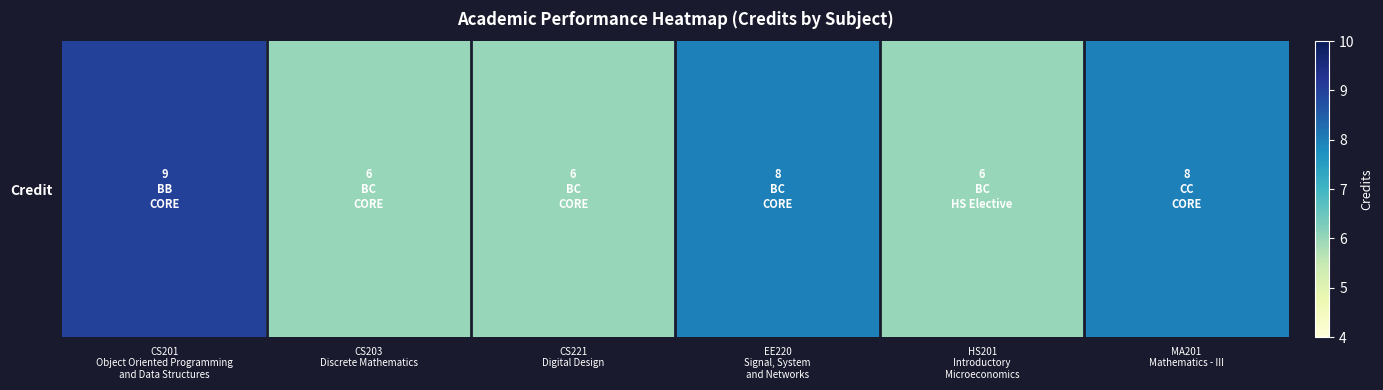

Count the values in the range 6 to 8.

5